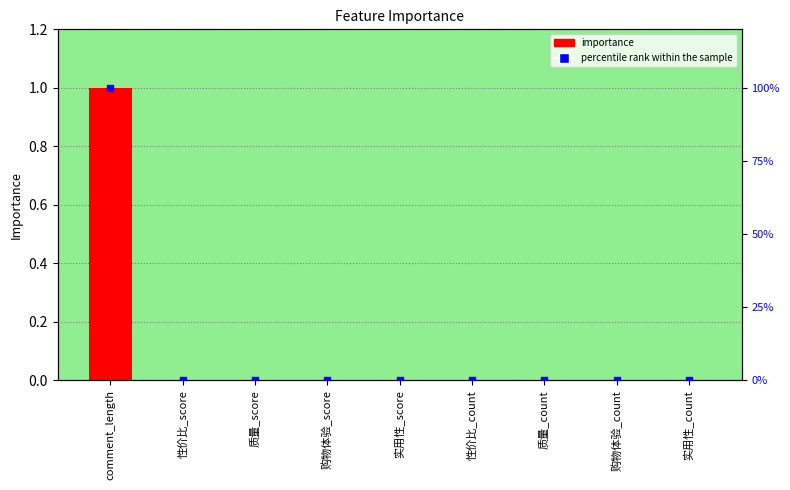

At how many categories does at least one series exceed 50?

1